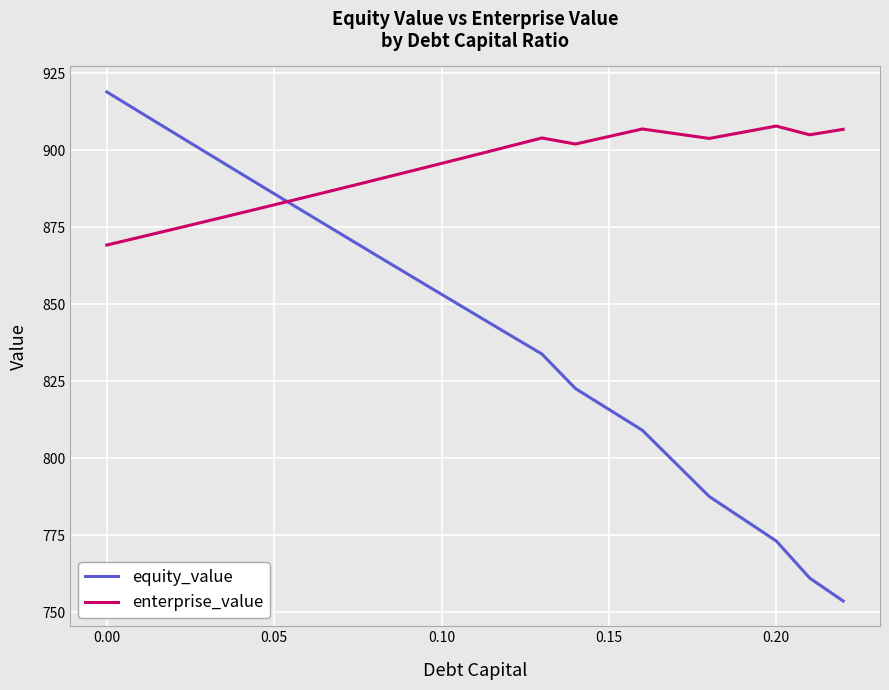

What is the minimum value shown in the chart?

753.7